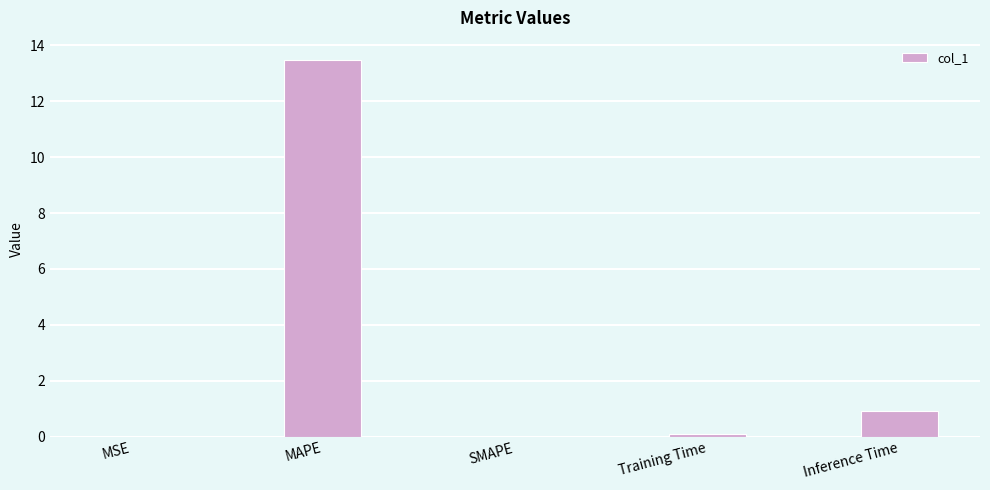

What is the greatest value displayed?

13.5